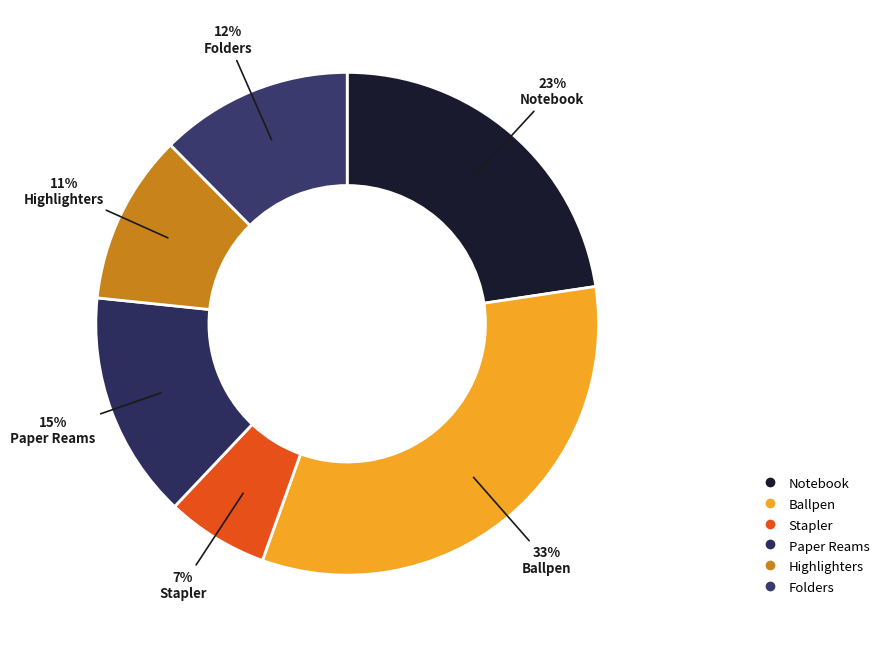

Rank the categories by value from highest to lowest.

Ballpen, Notebook, Paper Reams, Folders, Highlighters, Stapler